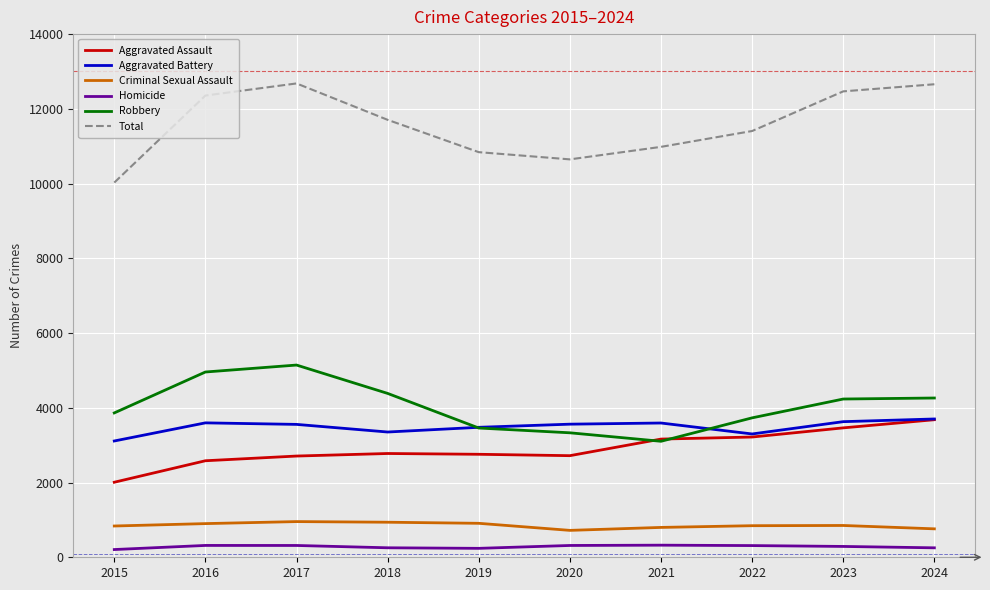

What is the average value of the Aggravated Battery series?

3488